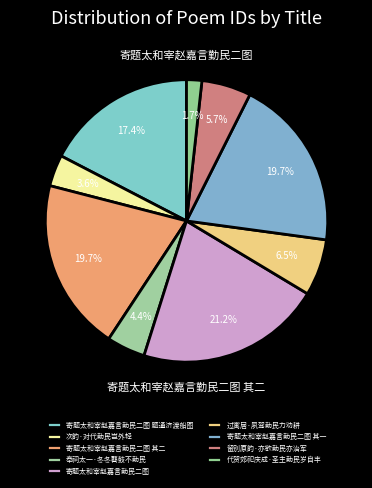

How many segments does this pie chart have?

9